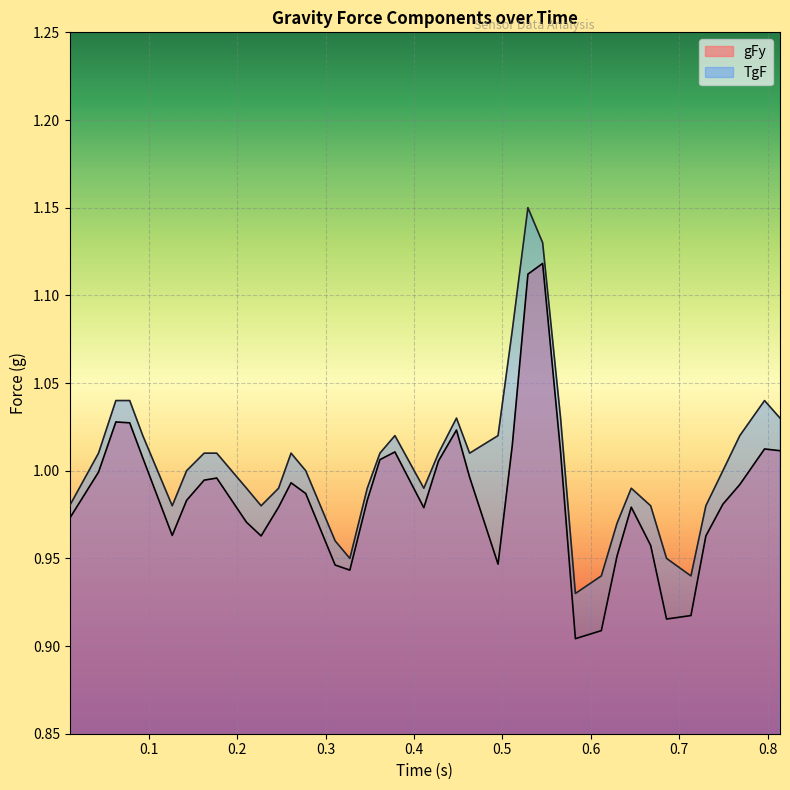

Which series has the largest total across all categories?

TgF